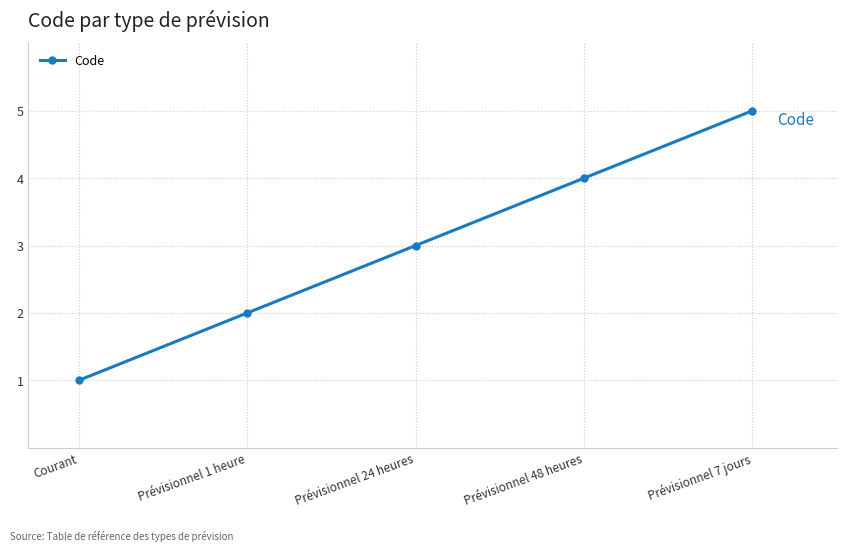

True or false: the data has more than 1 interior local peaks.

False